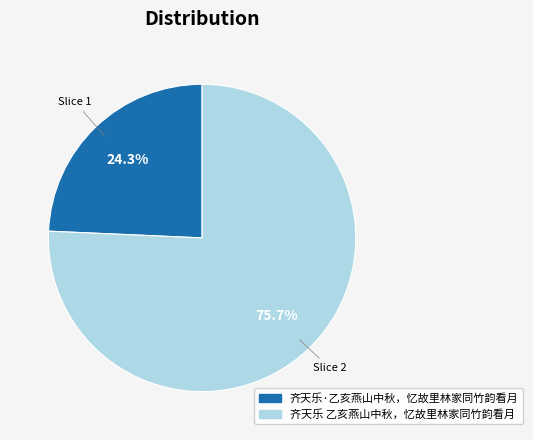

Between 齐天乐 乙亥燕山中秋，忆故里林家同竹韵看月 and 齐天乐·乙亥燕山中秋，忆故里林家同竹韵看月, which is larger?

齐天乐 乙亥燕山中秋，忆故里林家同竹韵看月